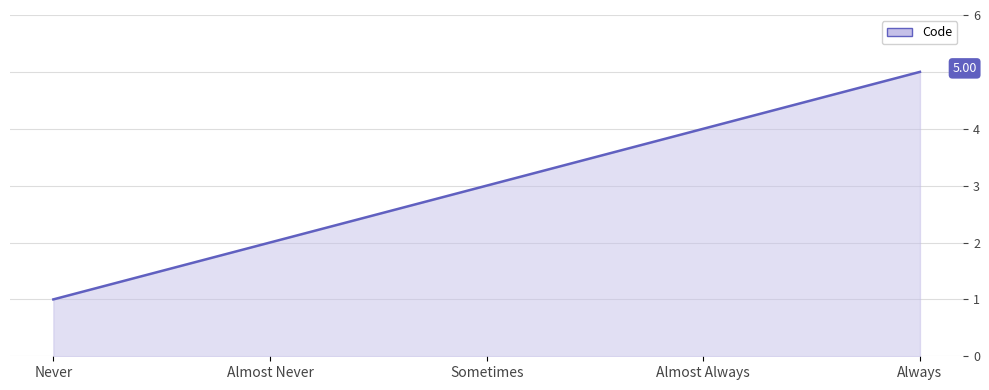

Which has a higher value, Almost Never or Sometimes?

Sometimes